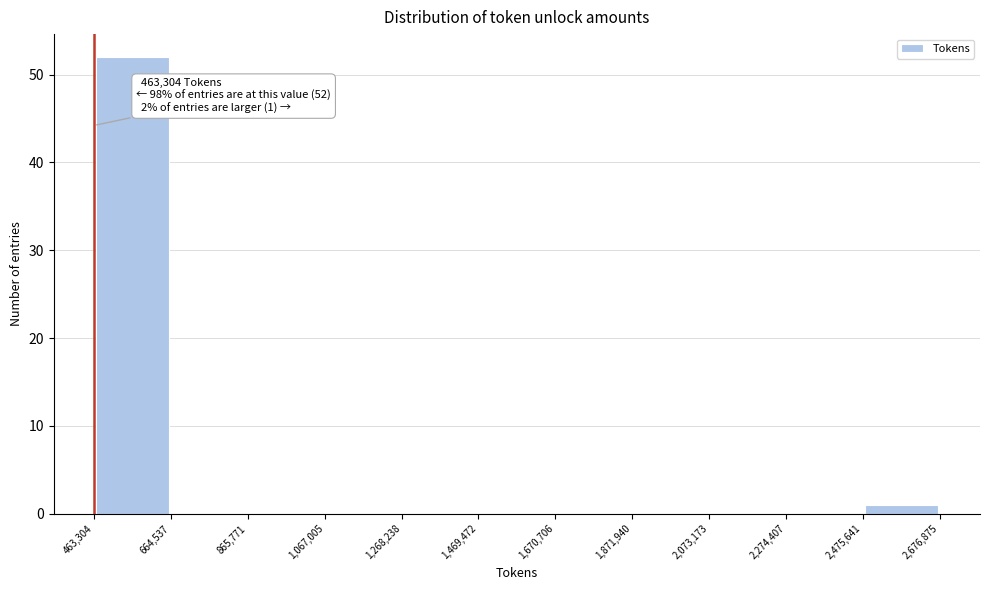

Over which range of the x-axis is the bar tallest?

463,304 to 664,537